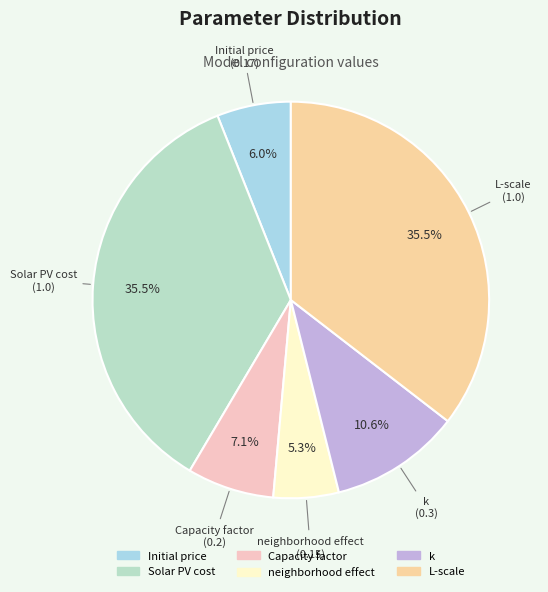

To the nearest percent, what is the difference between the Solar PV cost and Capacity factor slice percentages?

28%